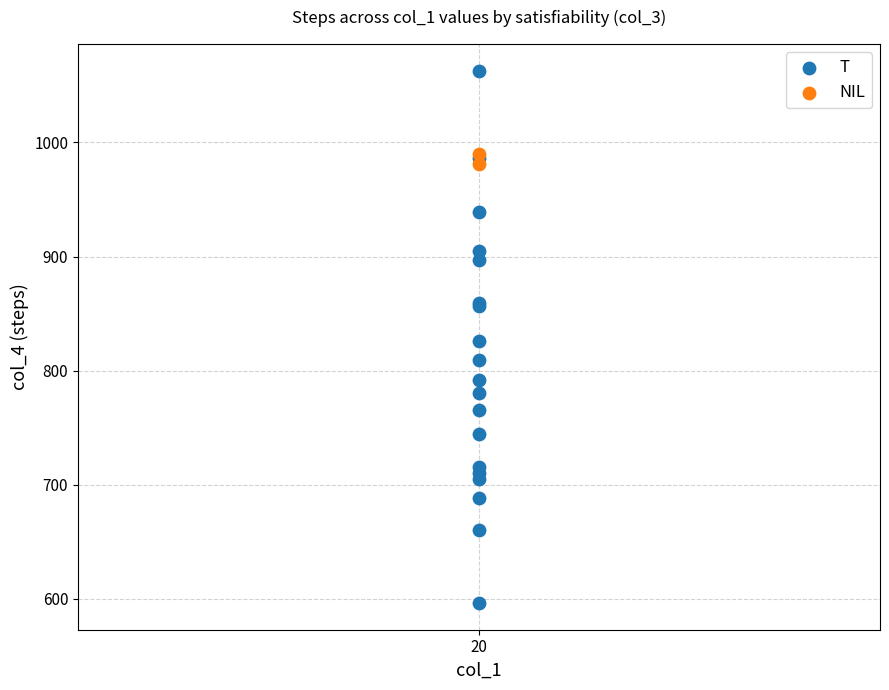

What are all the series names shown in the legend?

T, NIL